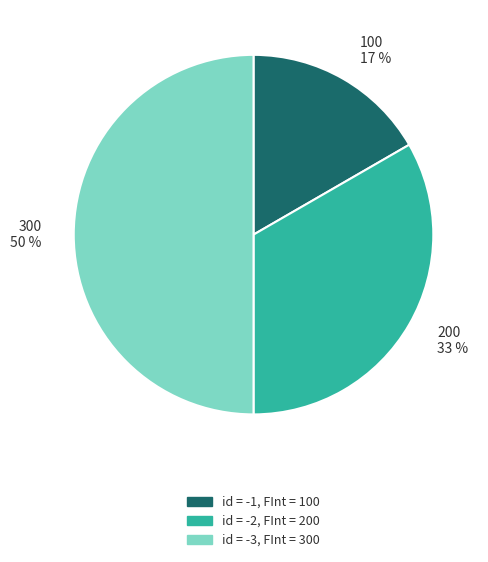

To the nearest percent, what is the difference between the largest and smallest slice percentages?

33%